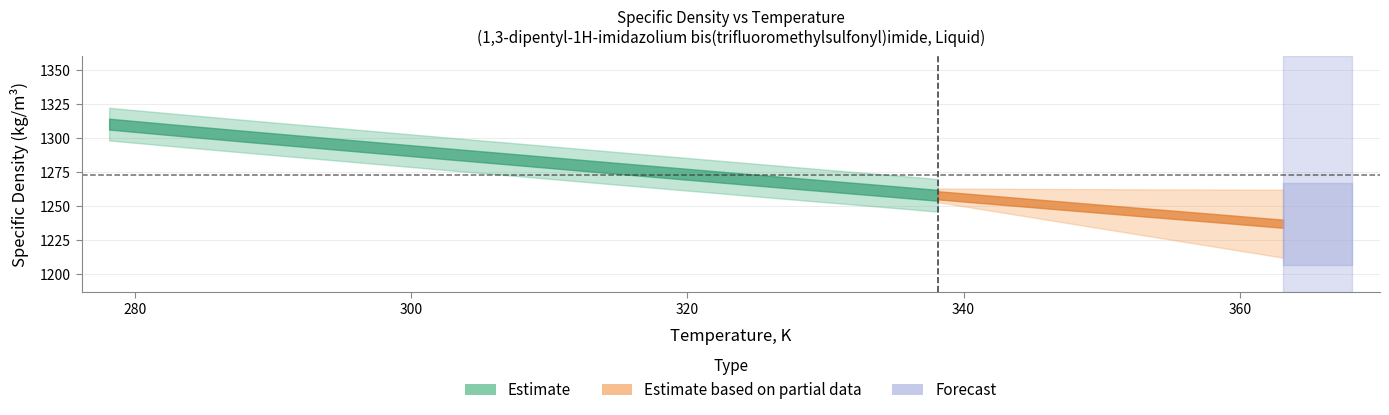

Which has a higher value, 318.15 or 348.15?

318.15